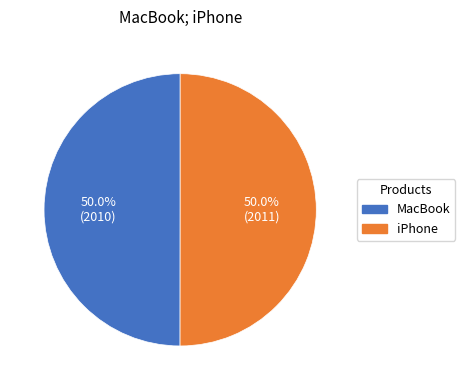

True or false: MacBook accounts for 61% of the total.

False